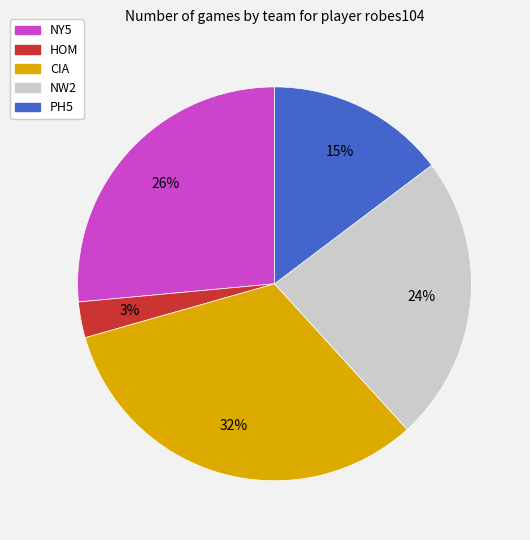

Is there any slice that represents more than half of the pie?

No